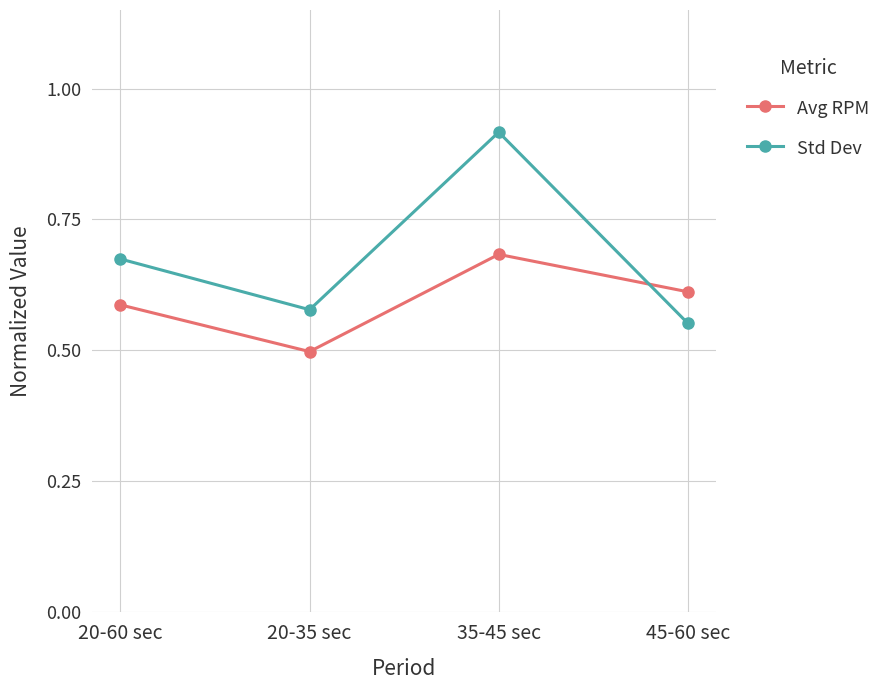

At which category does the chart reach its peak across all series?

35-45 sec